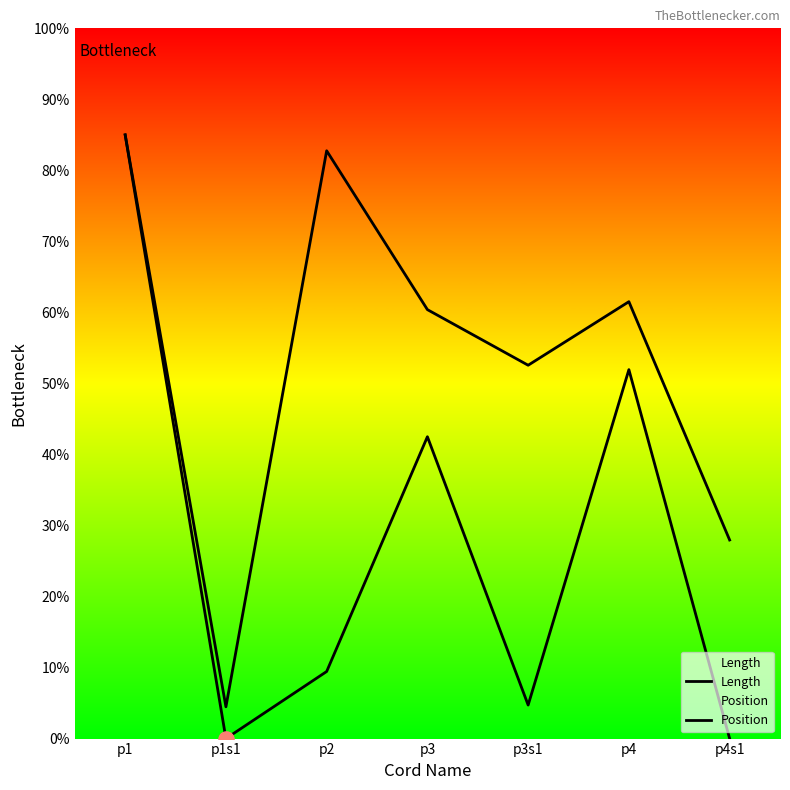

Which series has the largest total across all categories?

Length